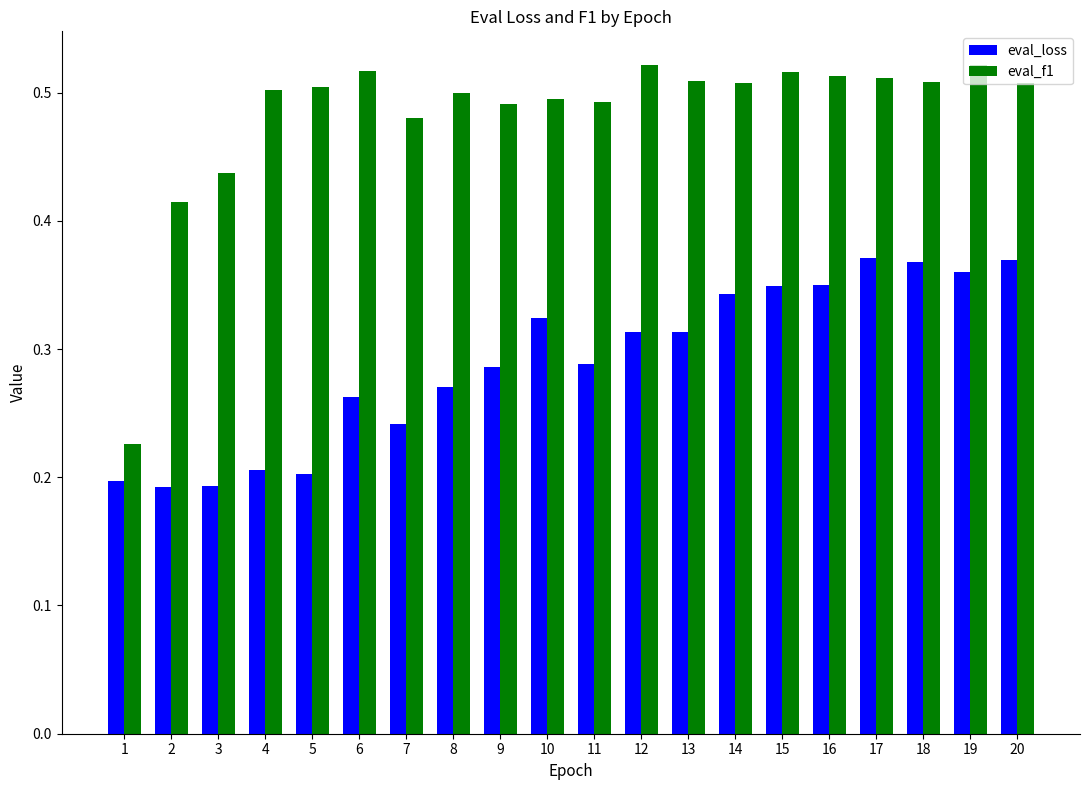

Is the value of eval_loss at 8 greater than the value of eval_f1 at 9?

No